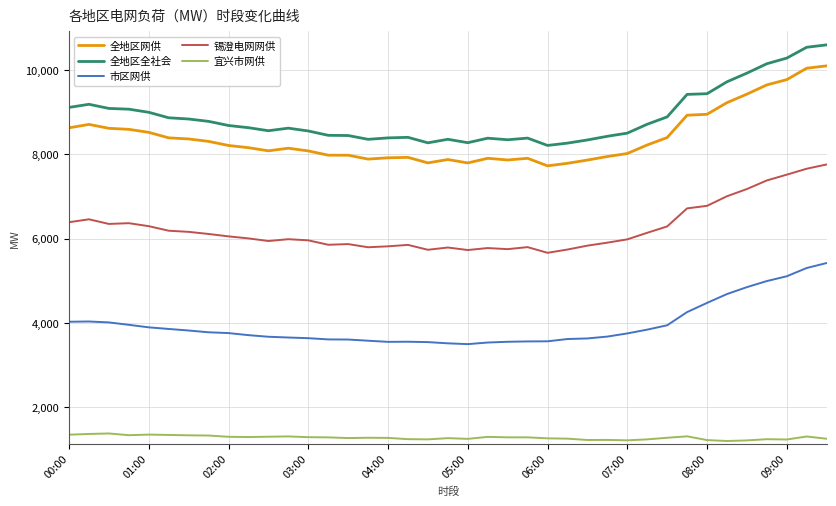

True or false: 宜兴市网供 has more than 0 interior local peaks.

True